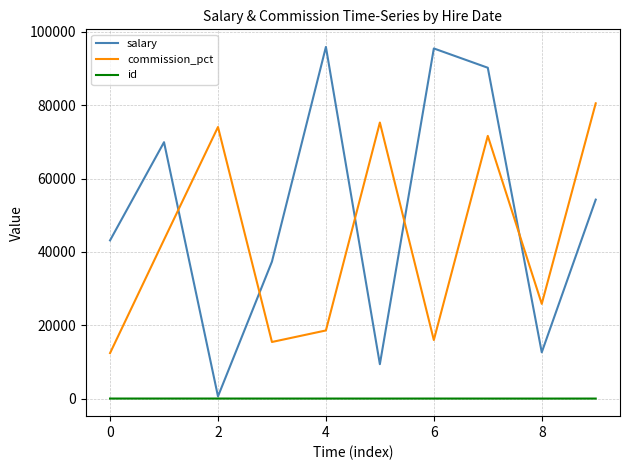

True or false: id and commission_pct cross at least once.

False